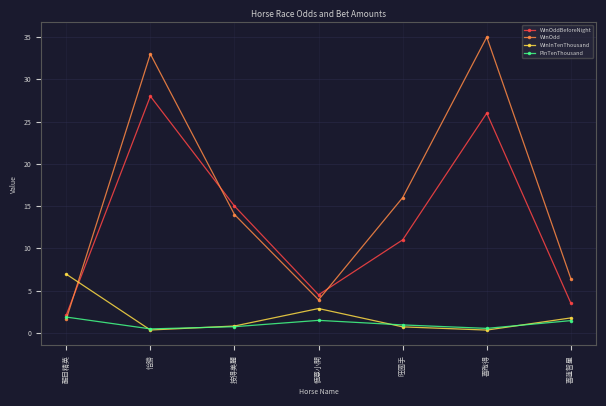

What is the label of the 3rd point from the left?

按得美麗